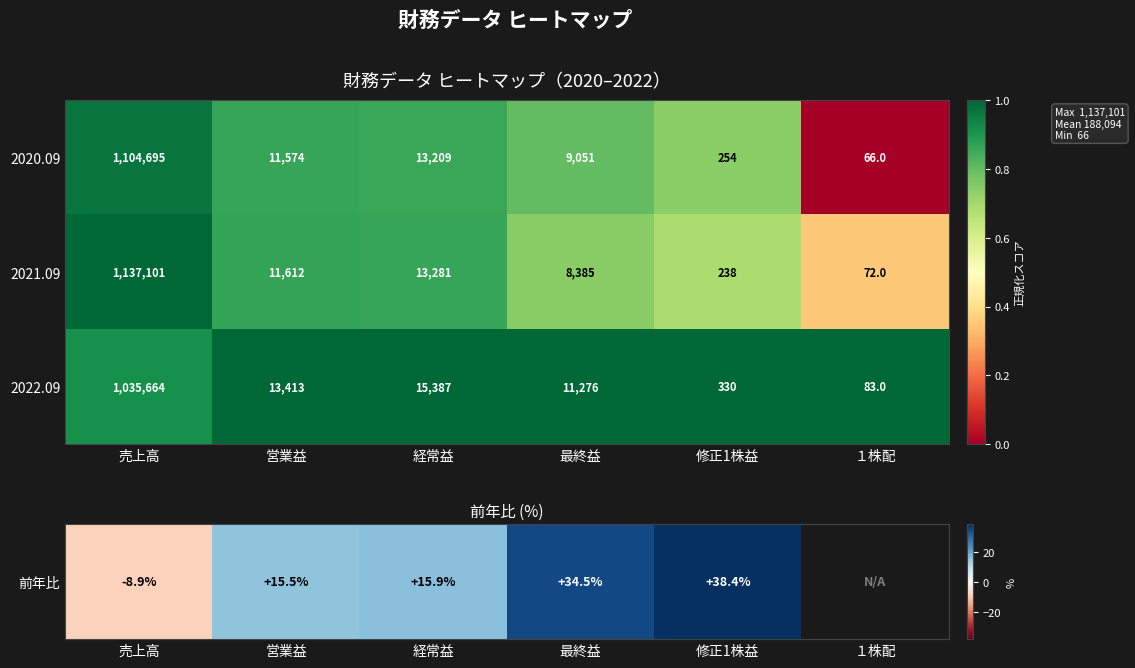

Which series has the largest total across all categories?

2021.09